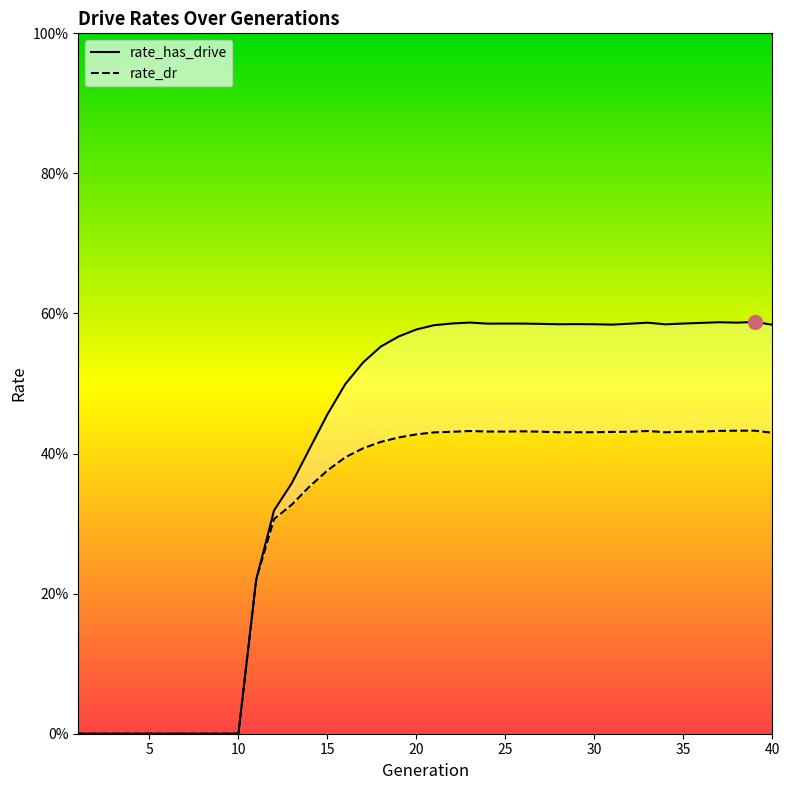

True or false: rate_has_drive and rate_dr cross at least once.

False